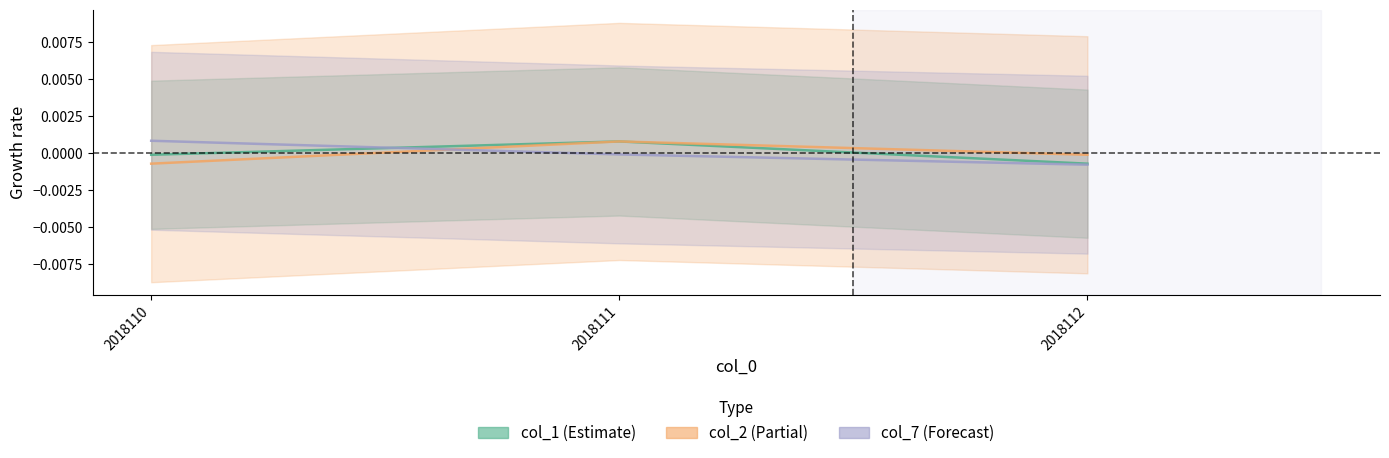

How many data points in col_7 are above 0?

1